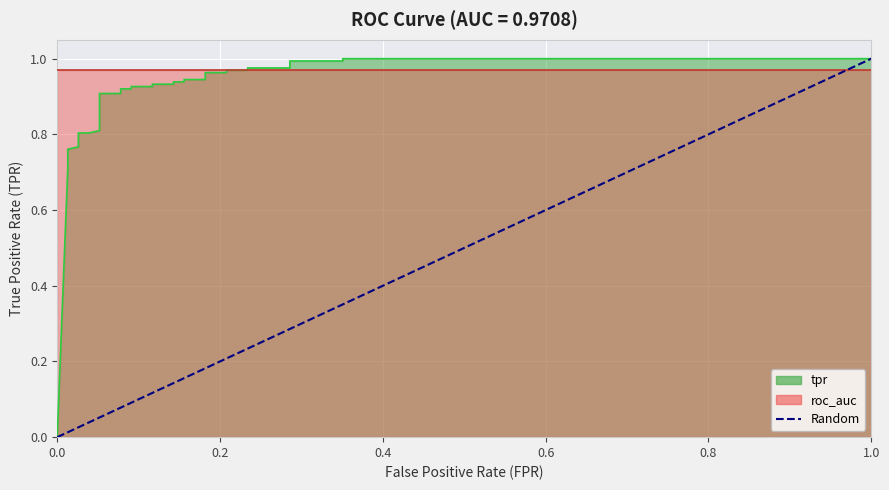

Between 1.0 and 0.0, which is larger?

1.0